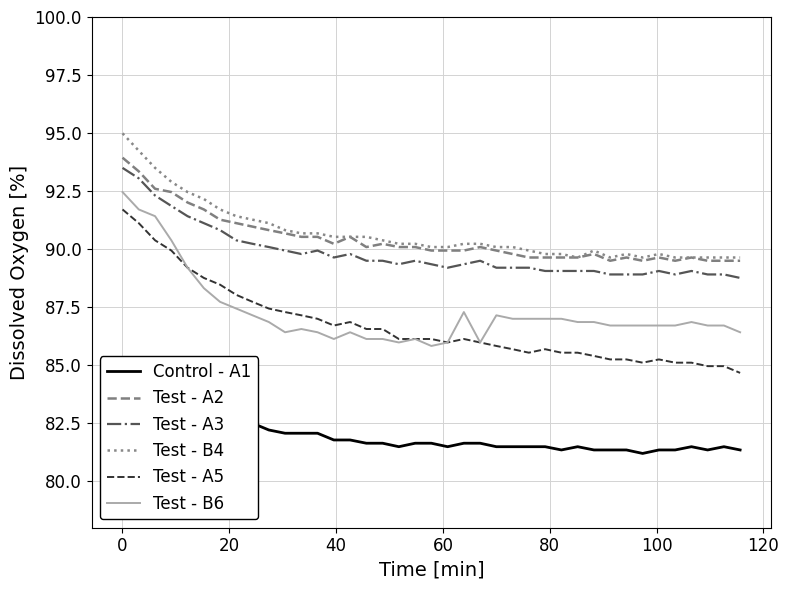

True or false: Test - A3 and Test - A5 intersect in this chart.

False